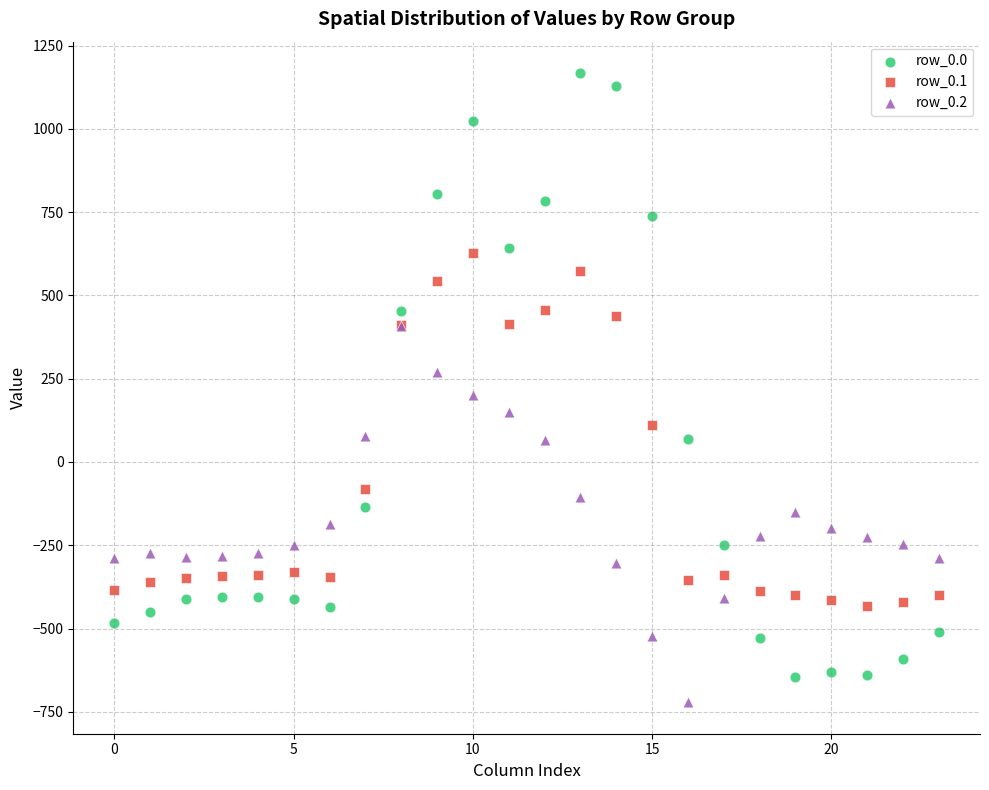

What are all the series names shown in the legend?

row_0.0, row_0.1, row_0.2